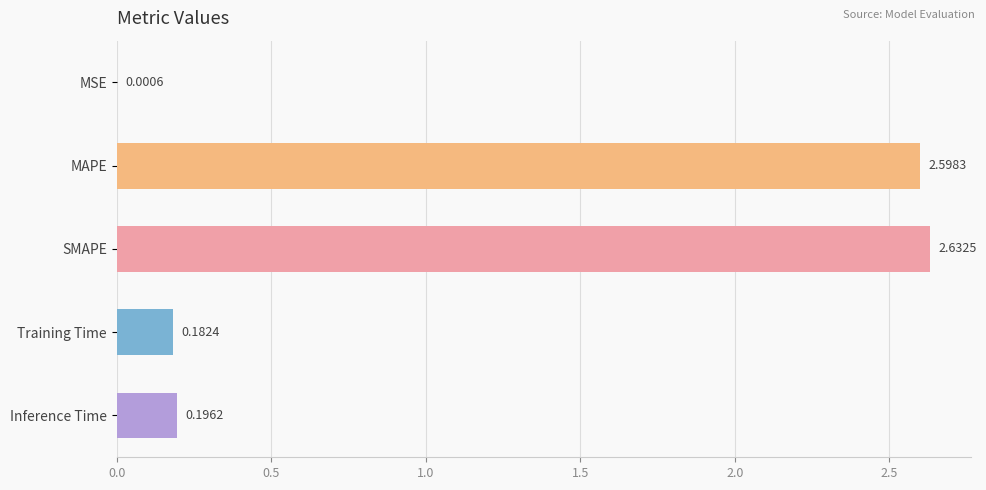

Count the number of data series in this chart.

1